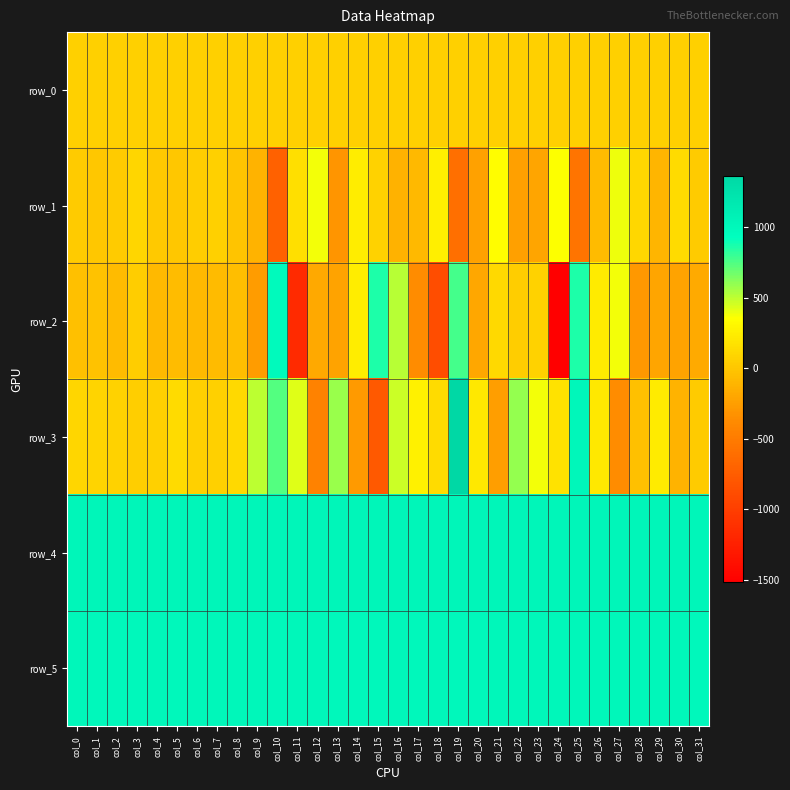

List the labels in order of row_2 value, smallest first.

col_24, col_11, col_18, col_17, col_28, col_9, col_13, col_30, col_29, col_20, col_12, col_31, col_4, col_6, col_2, col_7, col_5, col_8, col_0, col_1, col_22, col_3, col_23, col_21, col_26, col_14, col_27, col_16, col_19, col_25, col_15, col_10